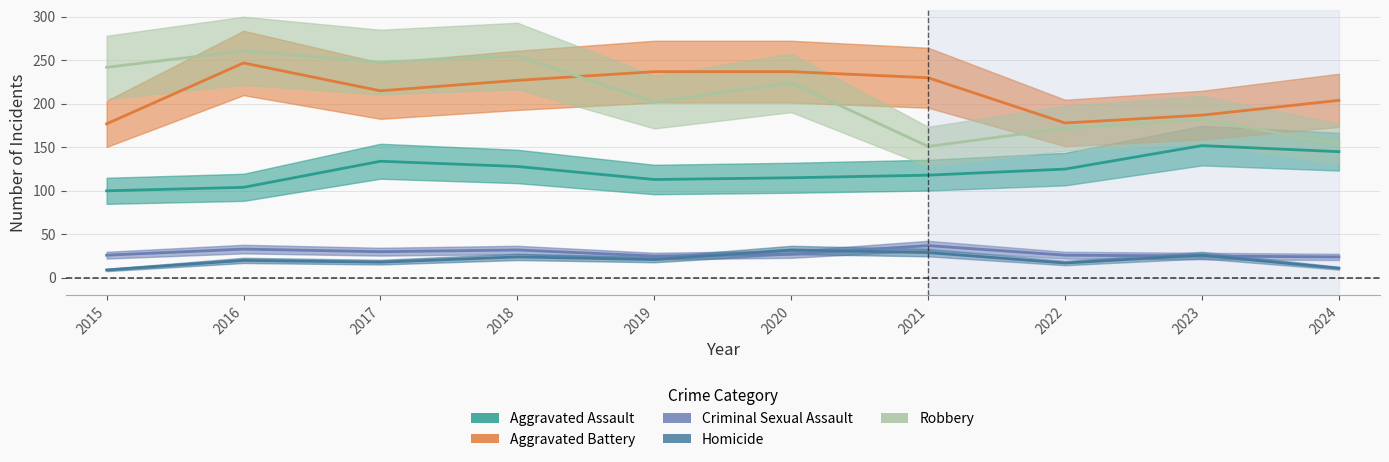

Which label corresponds to the largest value in the chart?

2016